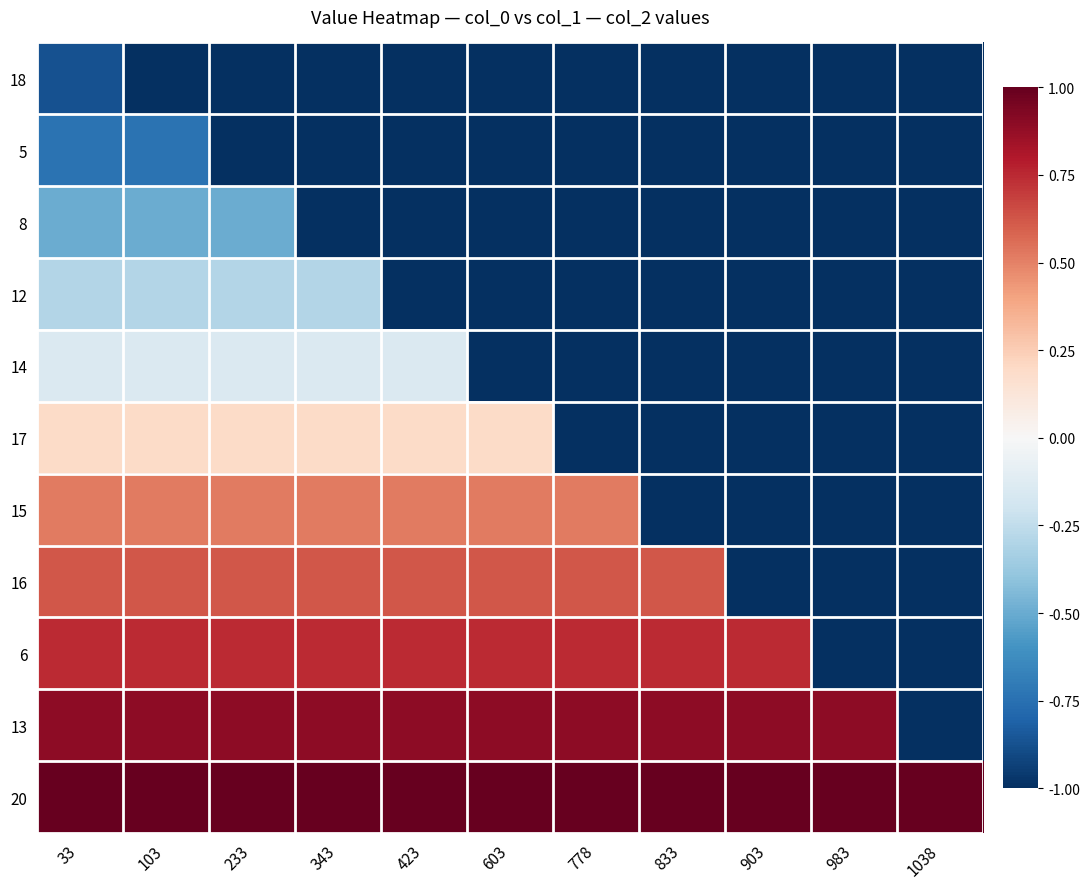

At which category is the sum across all series the highest?

33